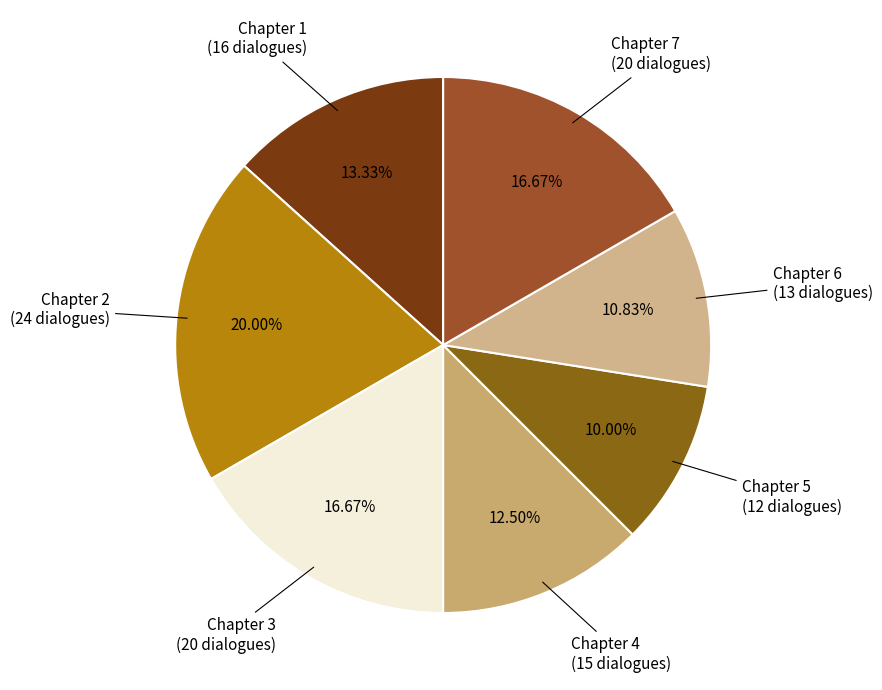

Do Chapter 5 and Chapter 7 together represent more than half of the pie?

No